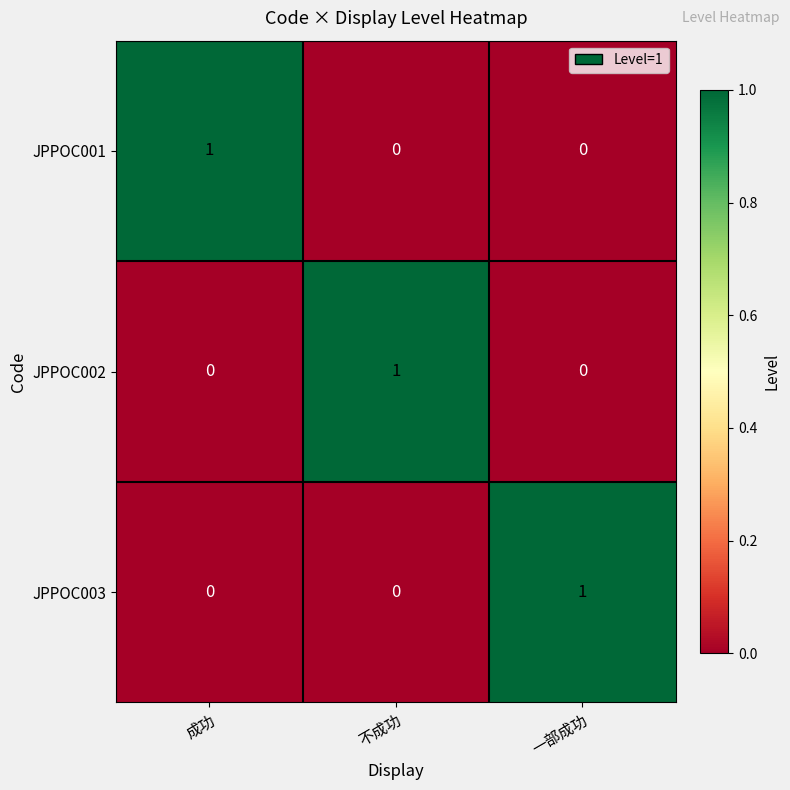

The JPPOC001 series shows 1 at 成功. True or false?

True